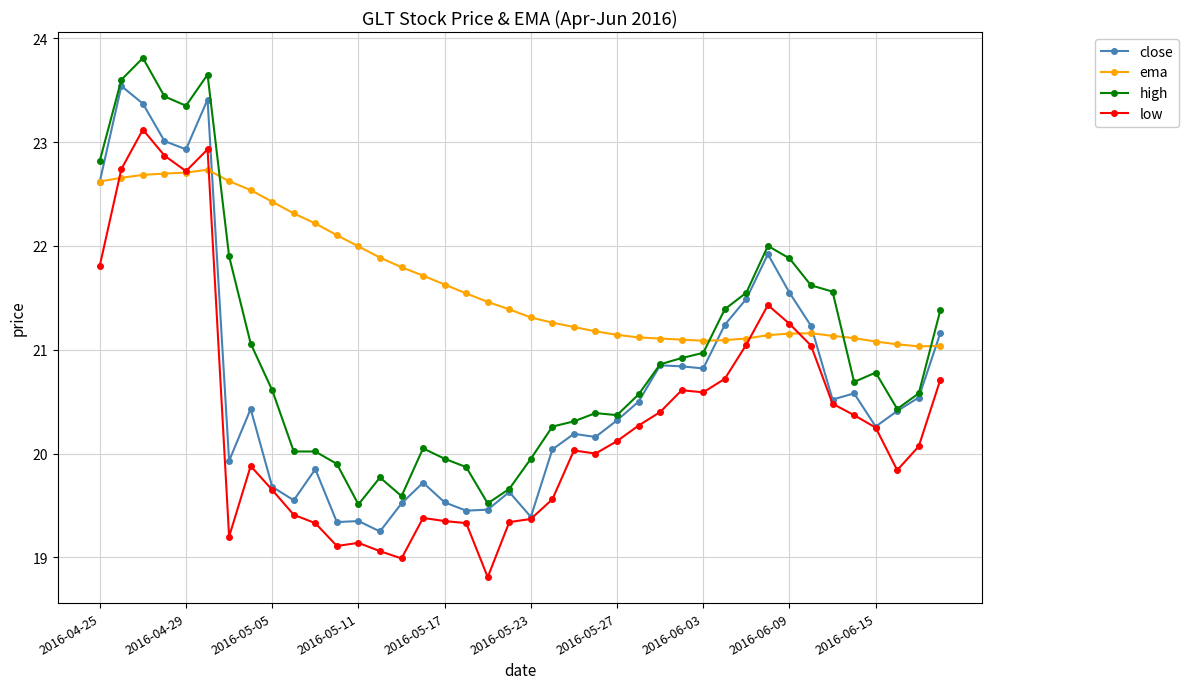

How many lines are shown in the chart?

4